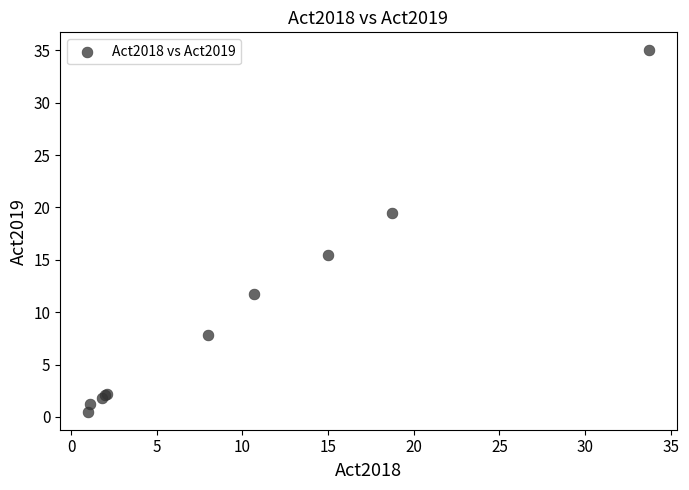

What Y value in the scatter plot is closest to 17?

15.5